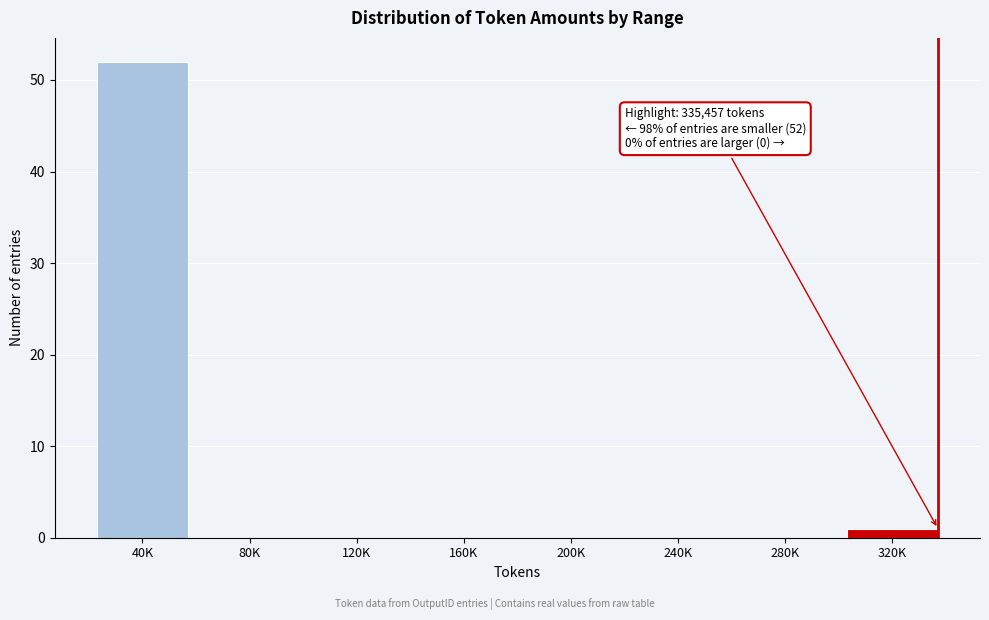

Reading left to right, transcribe all the data shown in this chart.

40K=52	80K=0	120K=0	160K=0	200K=0	240K=0	280K=0	320K=1